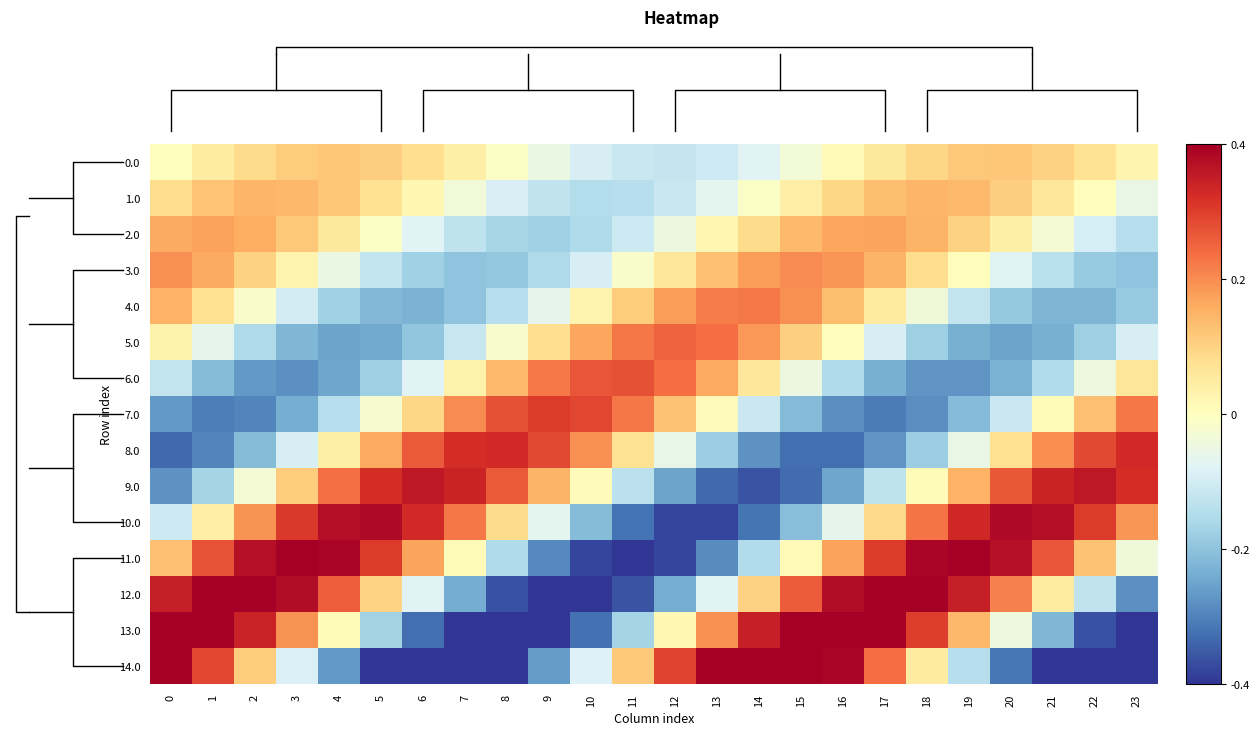

At which category is the sum across all series the highest?

17